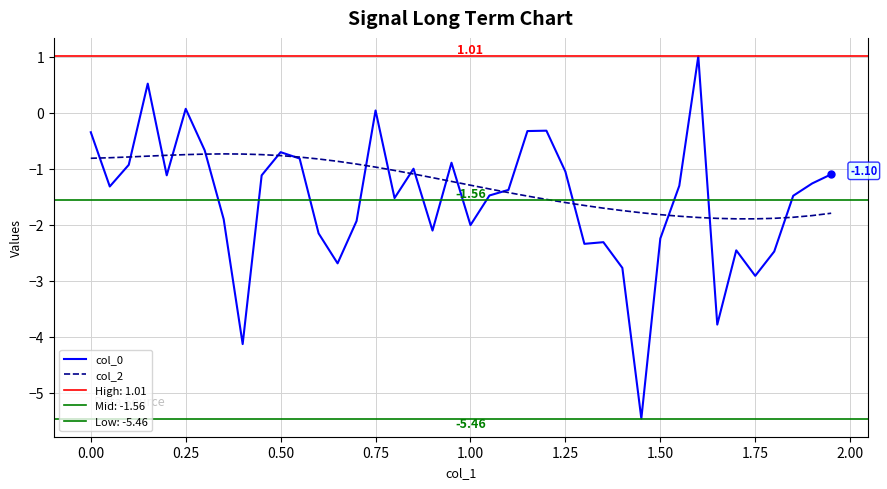

How many data points does each series have?

40